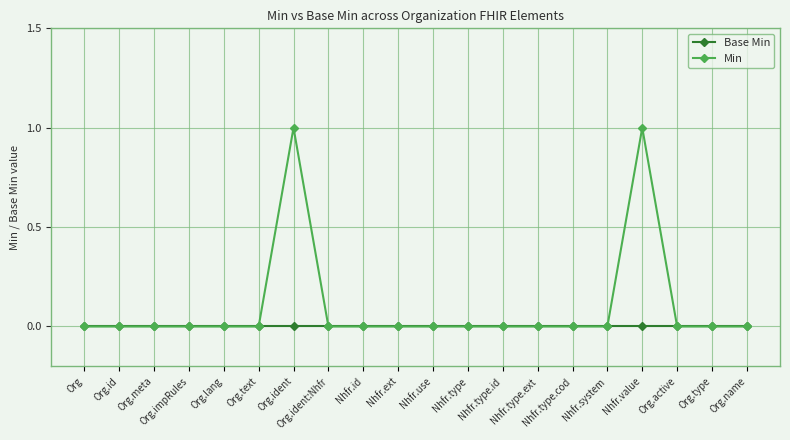

Reading left to right, what are all the values shown in this chart?

Base Min: 0	0	0	0	0	0	0	0	0	0	0	0	0	0	0	0	0	0	0	0
Min: 0	0	0	0	0	0	1	0	0	0	0	0	0	0	0	0	1	0	0	0